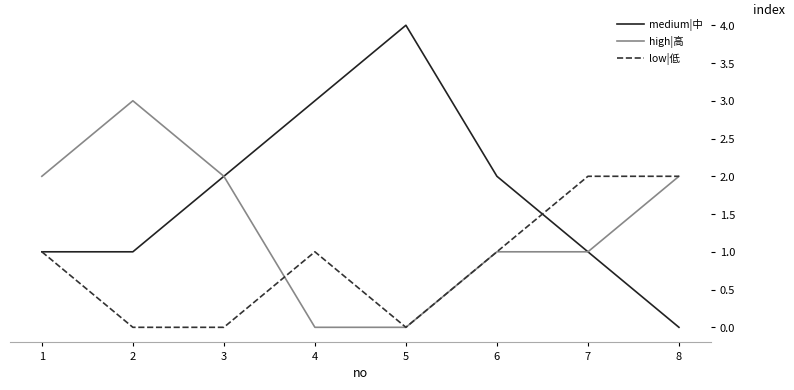

Which series has the widest spread of values?

medium|中